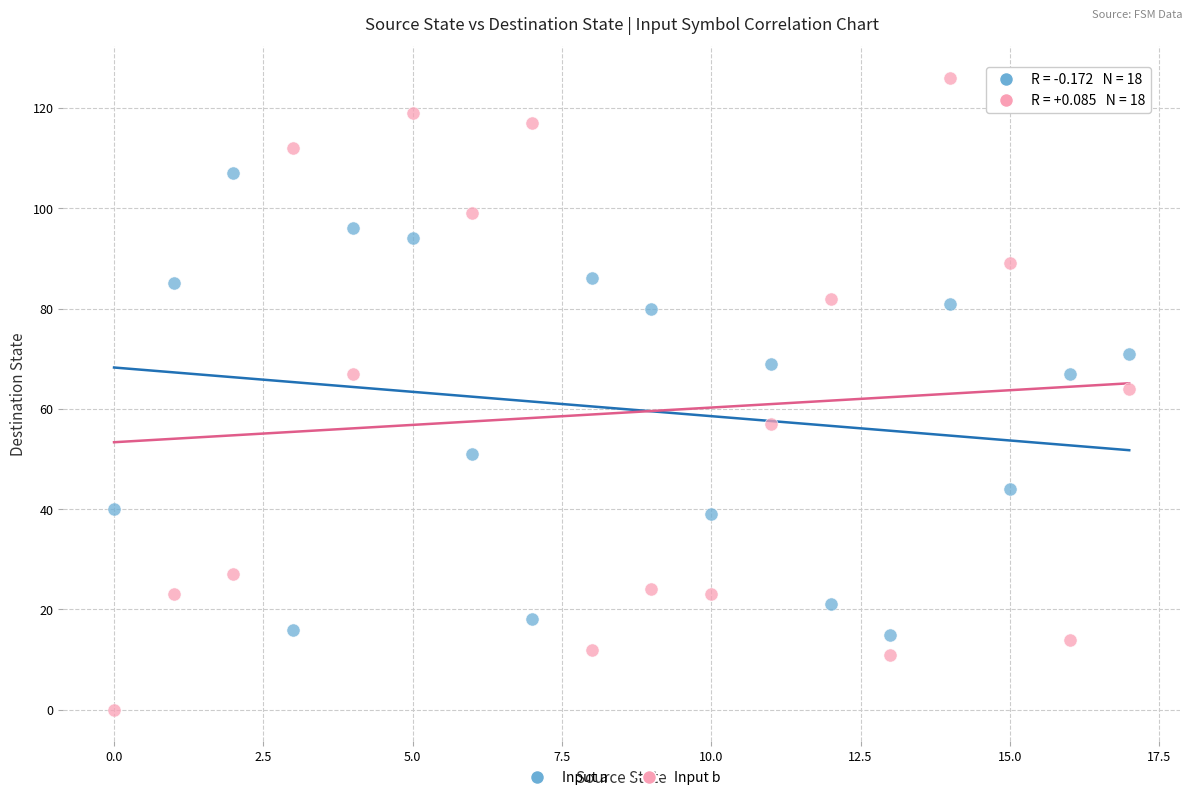

Which series contains the lowest Y value?

Input b